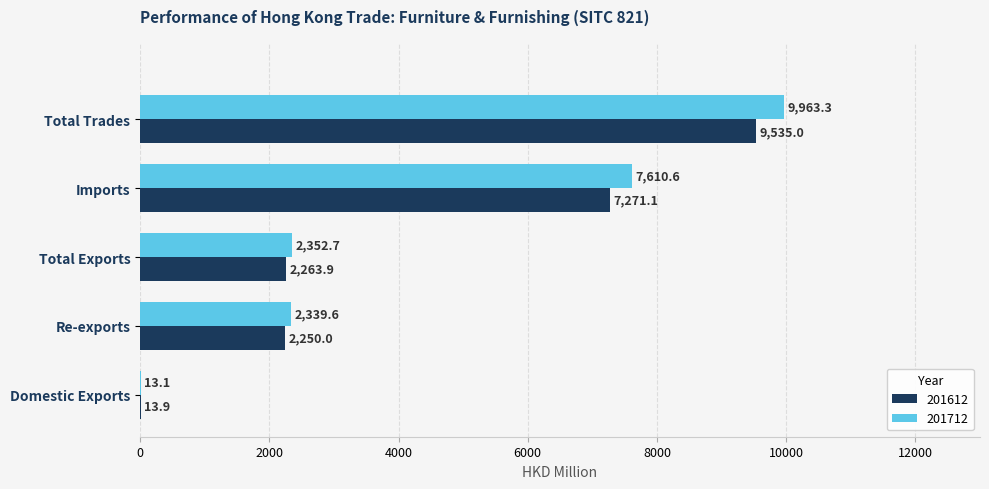

How many data points does each series have?

5